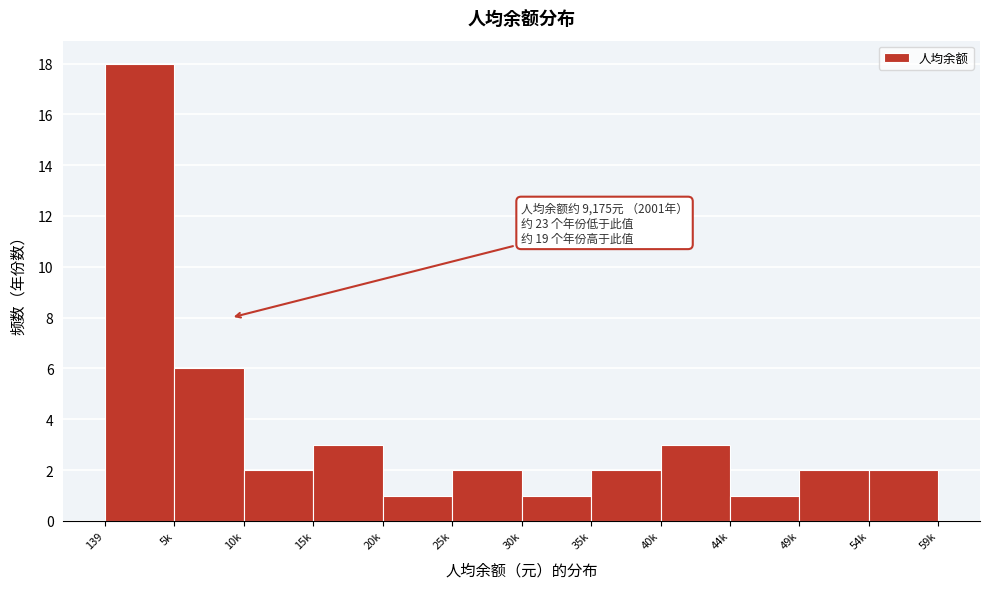

Reading right to left, what are all the values shown in this chart?

54k=2	49k=2	44k=1	40k=3	35k=2	30k=1	25k=2	20k=1	15k=3	10k=2	5k=6	139=18